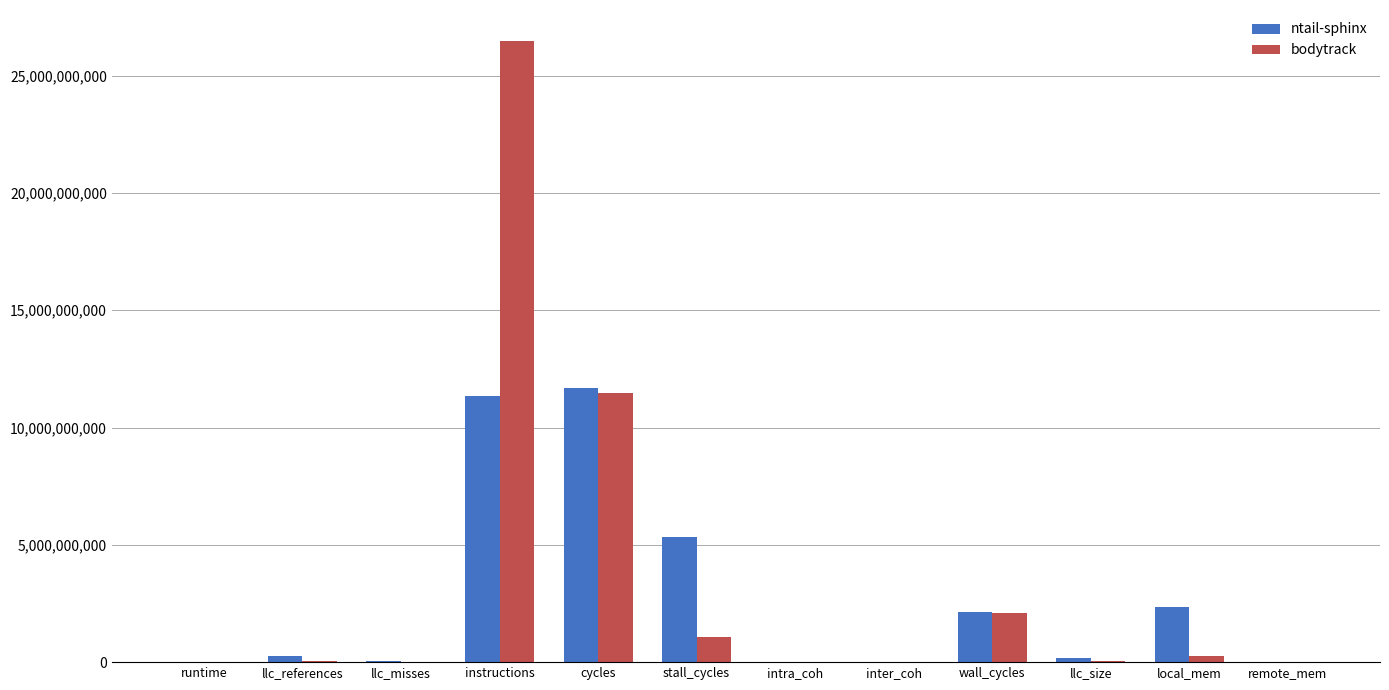

Count the number of categories in the chart.

12